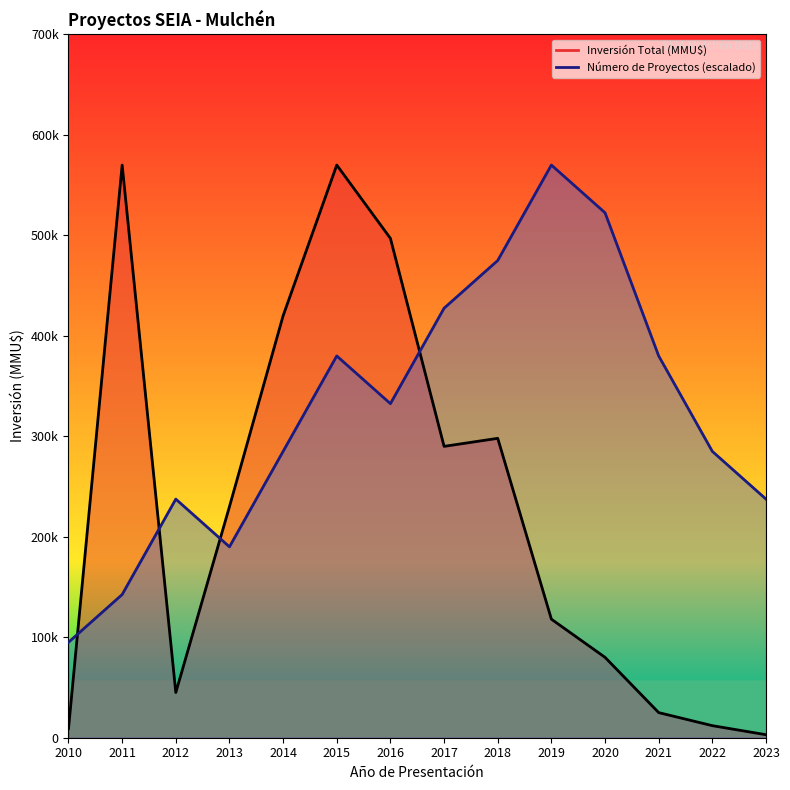

The Inversión Total (MMU$) series shows 11751 at 2021. True or false?

False